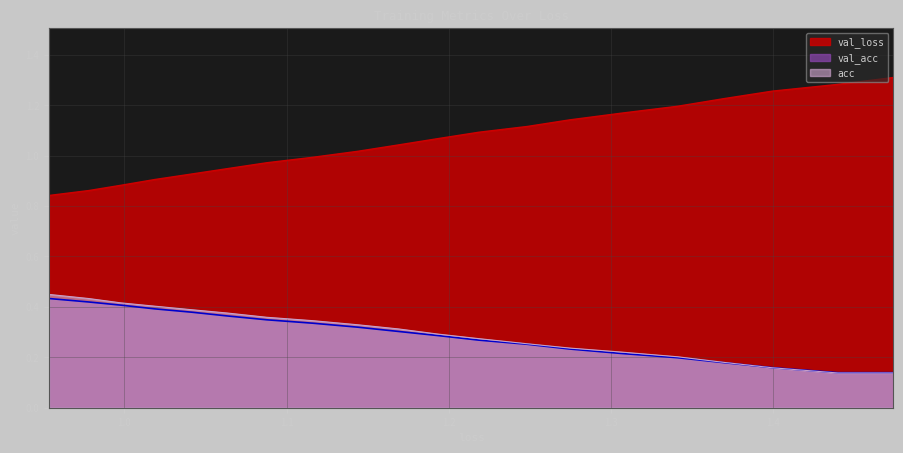

Reading left to right, what are all the values shown in this chart?

val_loss: 1.3	1.3	1.3	1.2	1.2	1.2	1.1	1.1	1.1	1.1	1.0	1.0	1.0	1.0	0.9	0.9	0.9	0.9	0.9	0.8
acc: 0.1	0.1	0.2	0.2	0.2	0.2	0.2	0.3	0.3	0.3	0.3	0.3	0.3	0.4	0.4	0.4	0.4	0.4	0.4	0.4
val_acc: 0.1	0.1	0.2	0.2	0.2	0.2	0.2	0.3	0.3	0.3	0.3	0.3	0.3	0.3	0.4	0.4	0.4	0.4	0.4	0.4